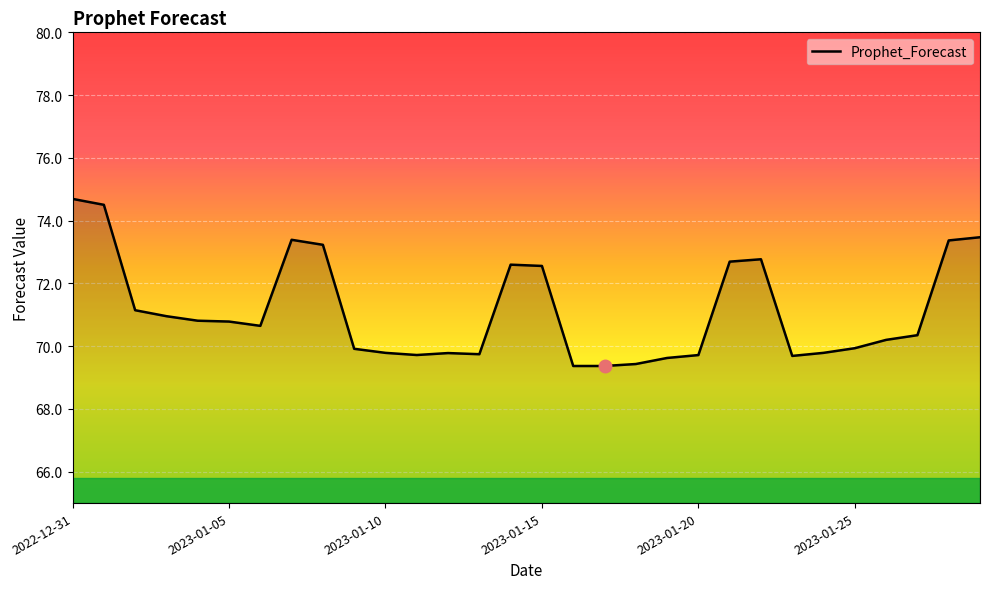

What is the greatest value displayed?

74.7